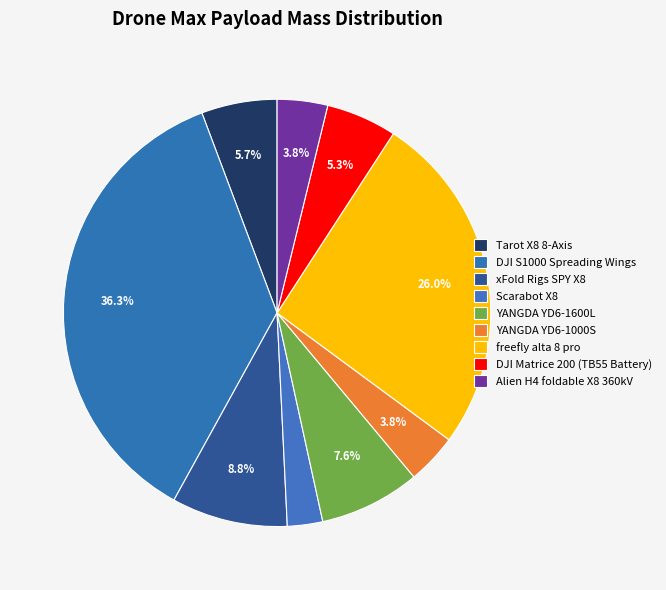

Is it true that xFold Rigs SPY X8 is 9% of the pie?

True